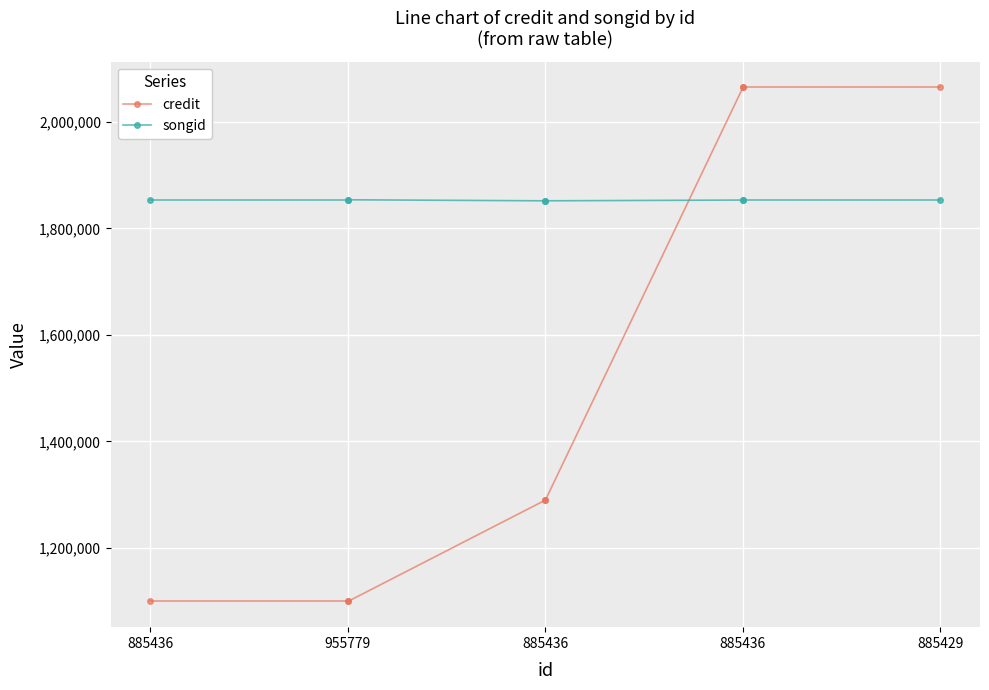

The songid series shows 1853583 at 885436. True or false?

True